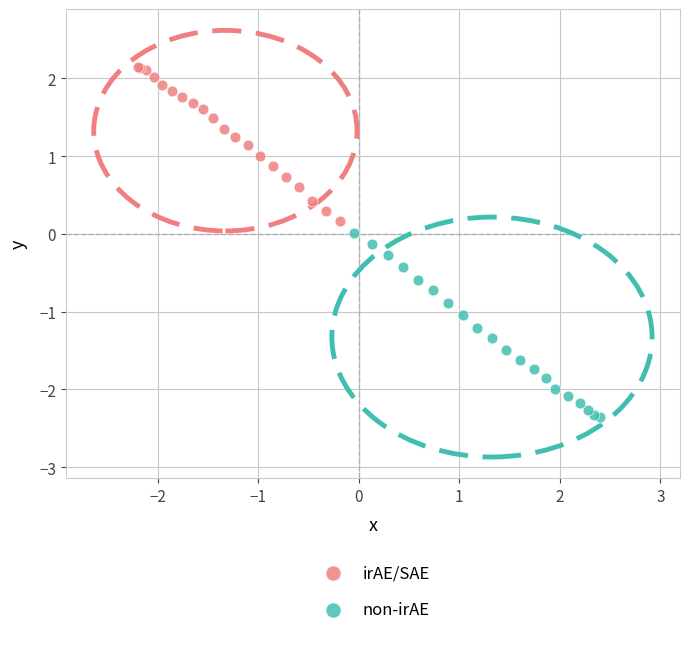

Which series reaches the maximum Y coordinate?

irAE/SAE